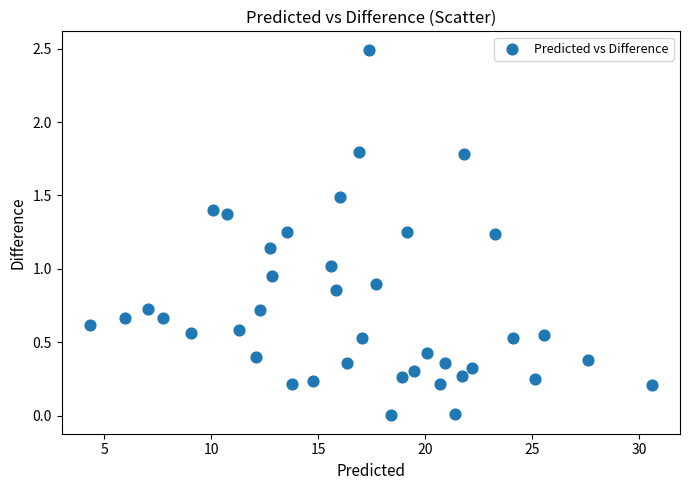

What is the range of X values (max minus min)?

26.3